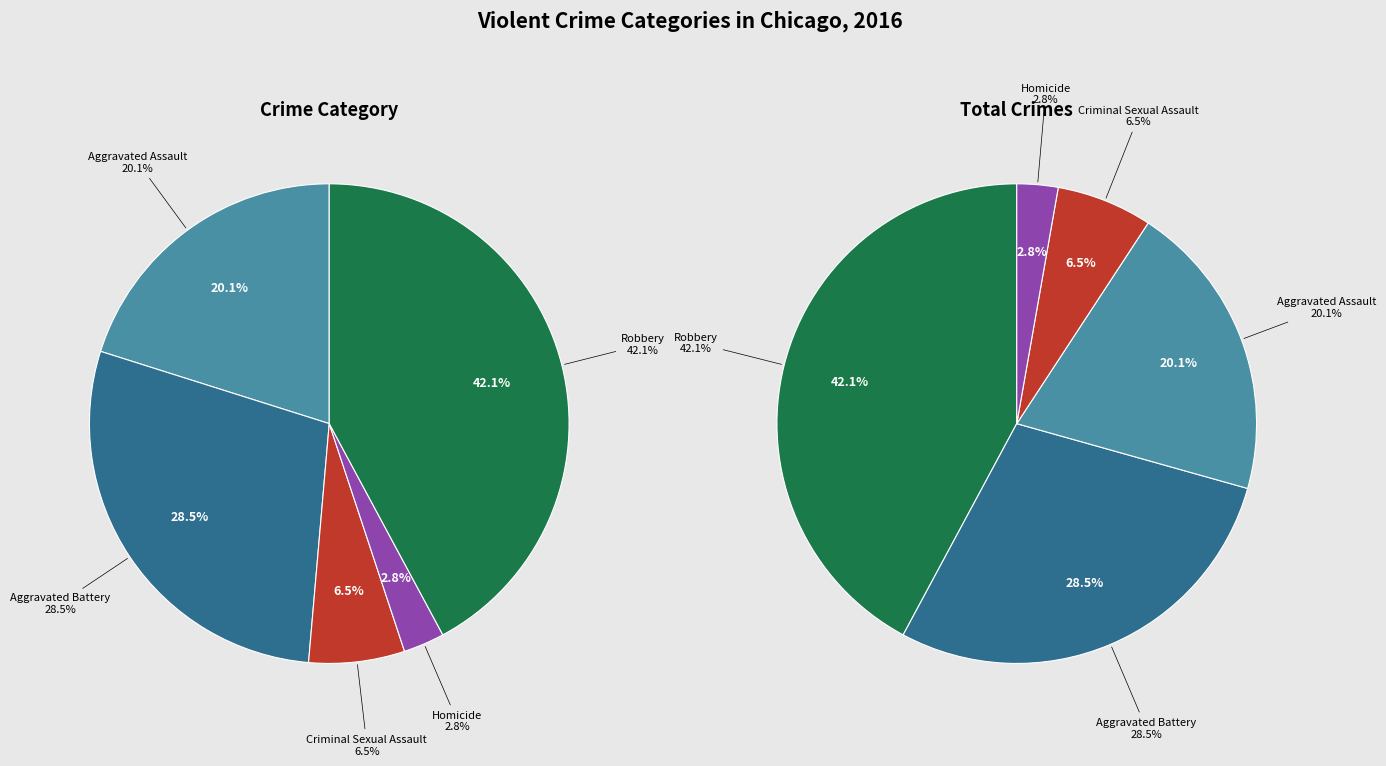

What is the largest slice in the pie chart?

Robbery